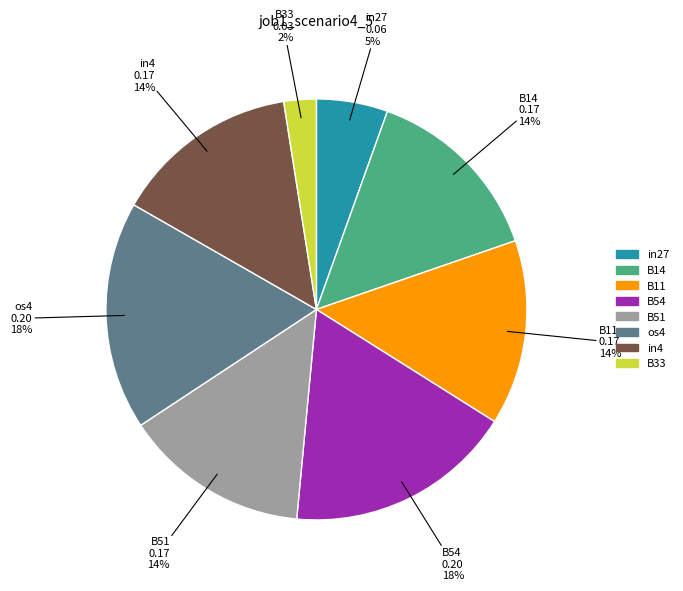

To the nearest percent, what is the combined percentage of B51 and in4?

28%